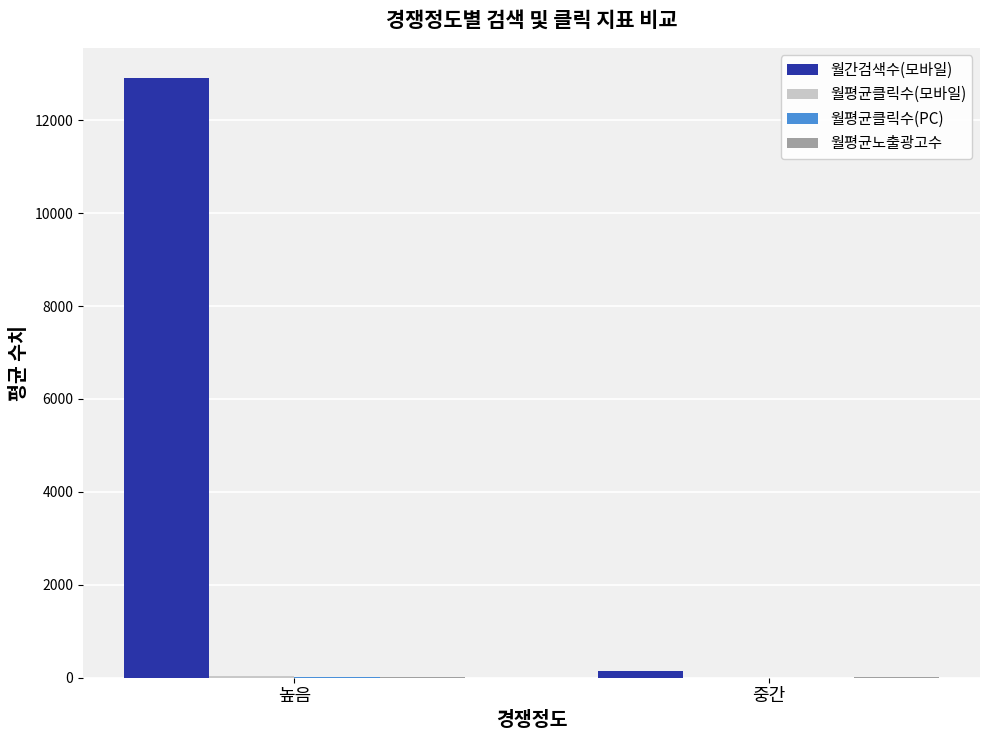

Which series has the largest total across all categories?

월간검색수(모바일)